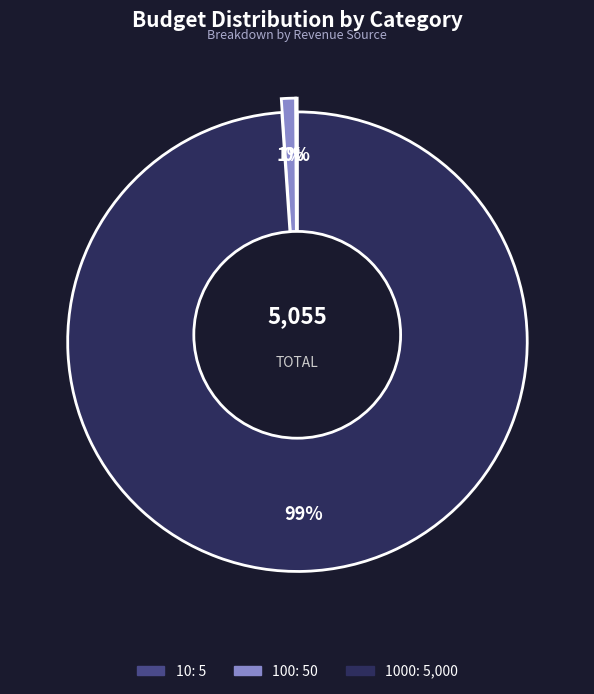

True or false: 1000 accounts for 89% of the total.

False